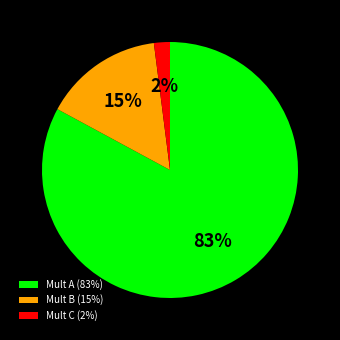

To the nearest percent, what percentage of the pie is Mult A (83%)?

83%